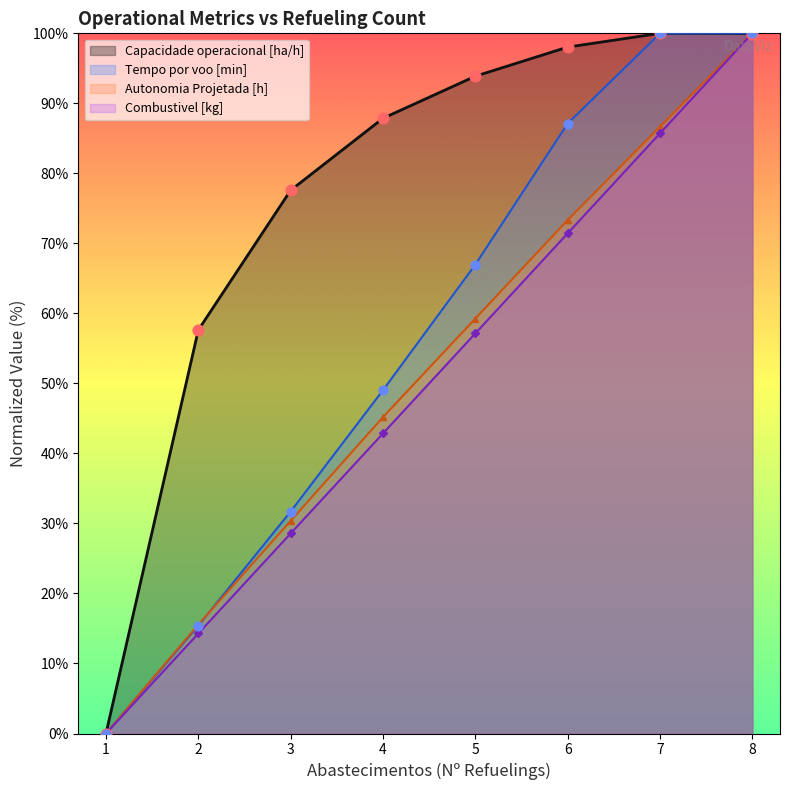

At which category is the sum across all series the highest?

8